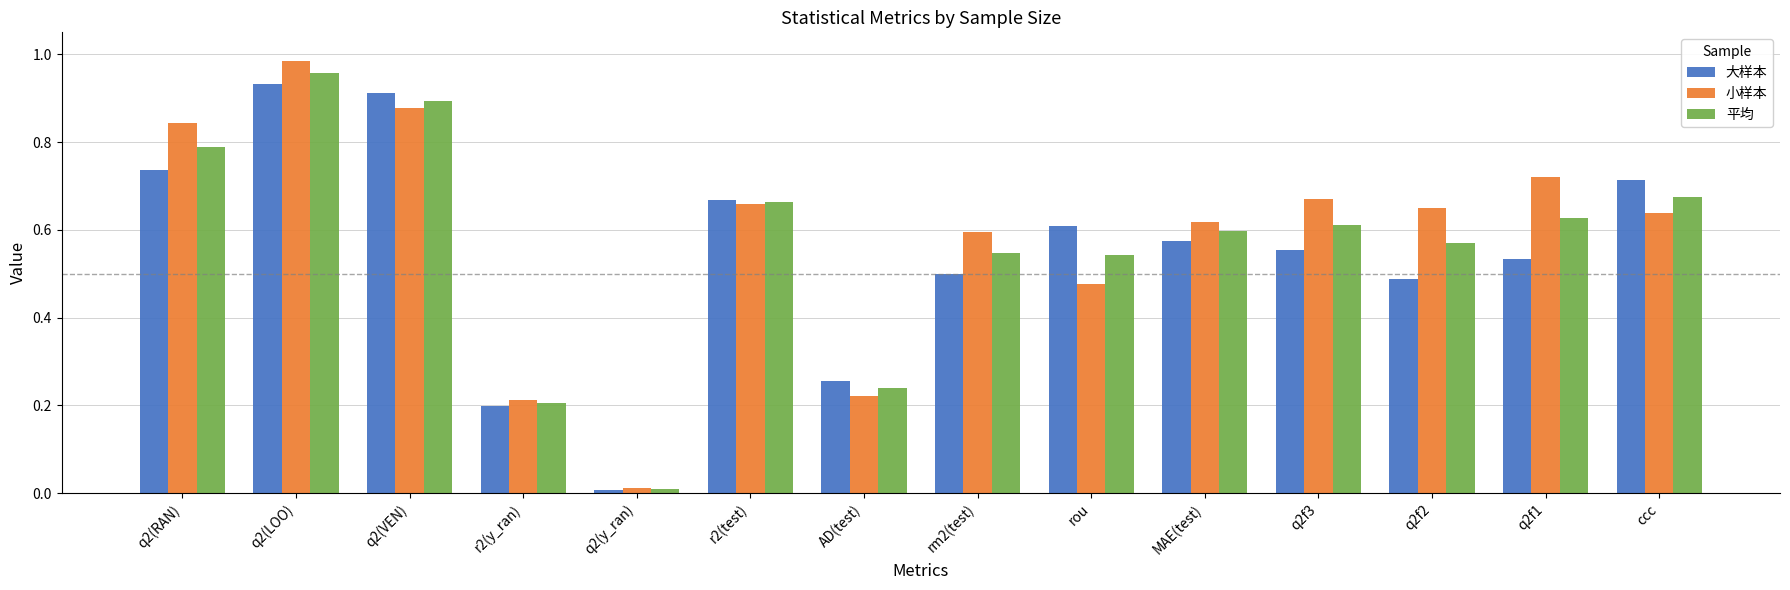

The value of 平均 at r2(y_ran) is 0.1. True or false?

False